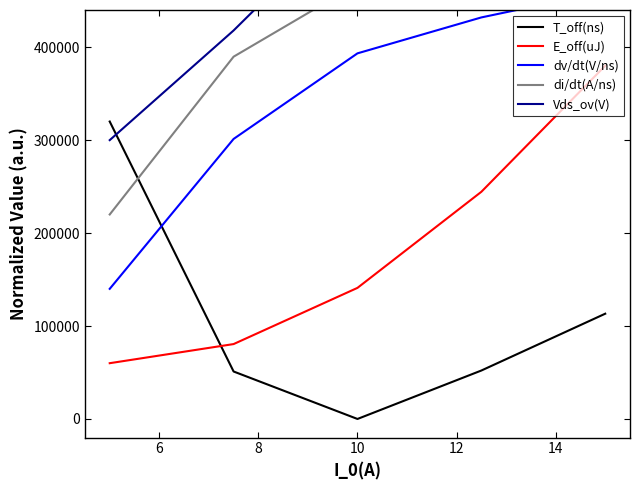

Reading right to left, extract all data points from this chart.

T_off(ns): 113246.0	52114.6	0.0	51069.2	320000.0
E_off(uJ): 380000.0	244403.0	141039.4	80573.7	60000.0
dv/dt(V/ns): 460000.0	432012.6	393360.6	301269.6	140000.0
di/dt(A/ns): 540000.0	509554.9	467978.5	389767.3	220000.0
Vds_ov(V): 620000.0	592387.1	549872.2	417970.5	300000.0